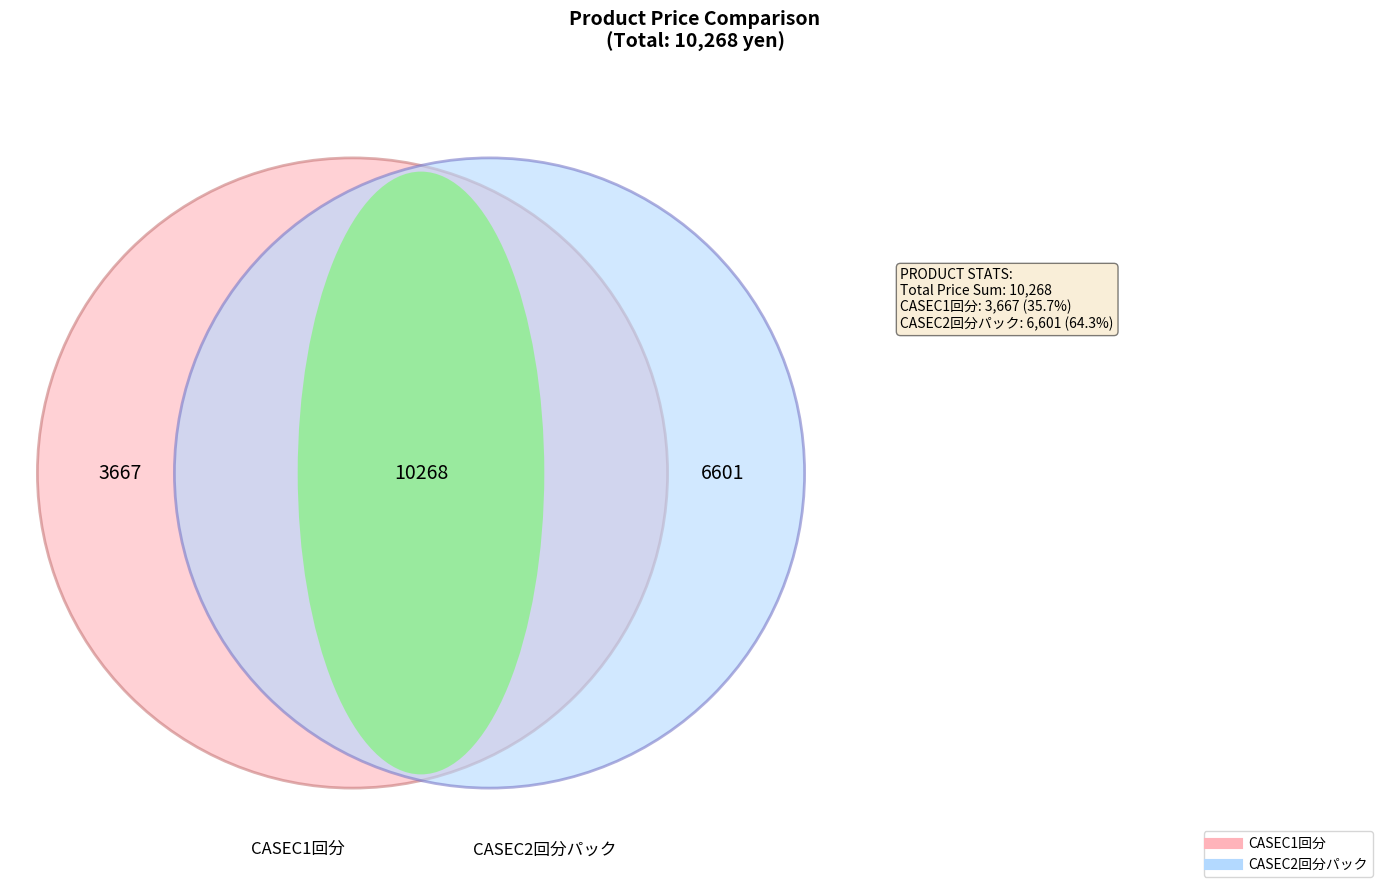

Which has a higher value, CASEC1回分 or CASEC2回分パック?

CASEC2回分パック